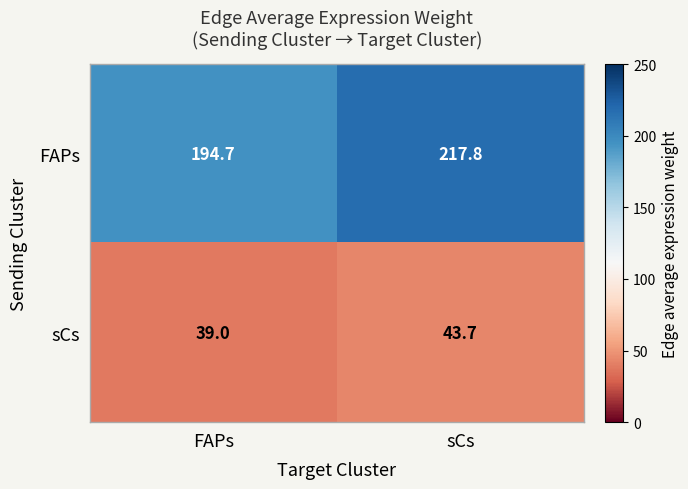

Which series has the widest spread of values?

FAPs